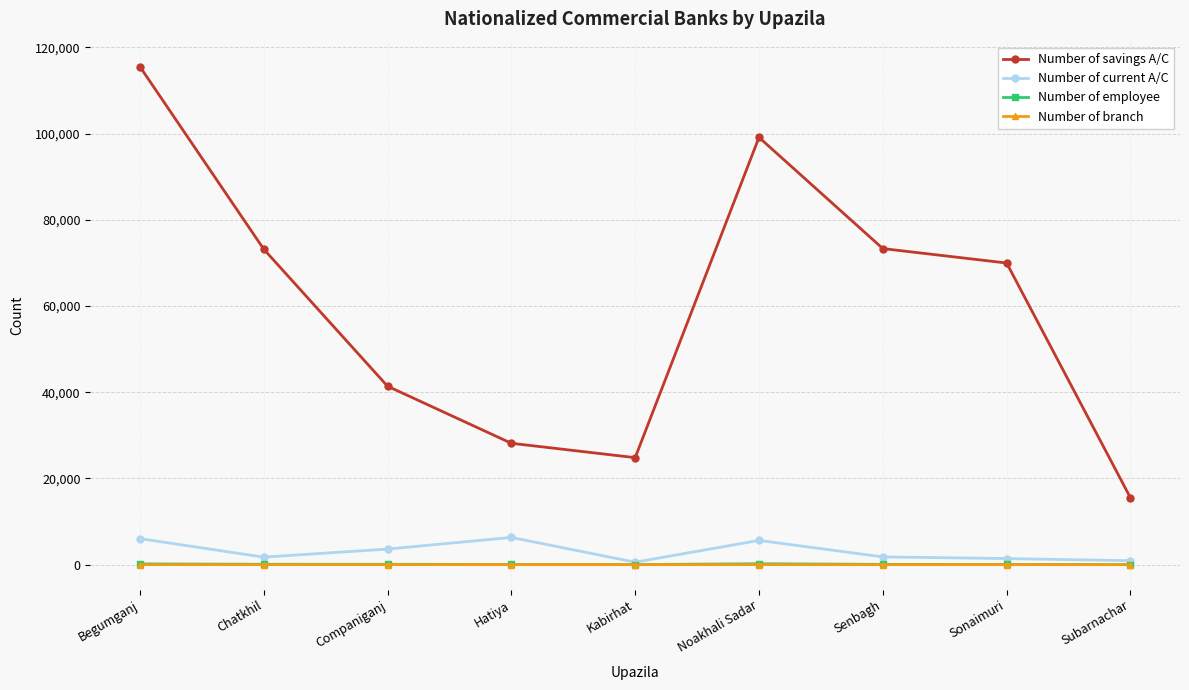

Which series has the largest range (max minus min)?

Number of savings A/C